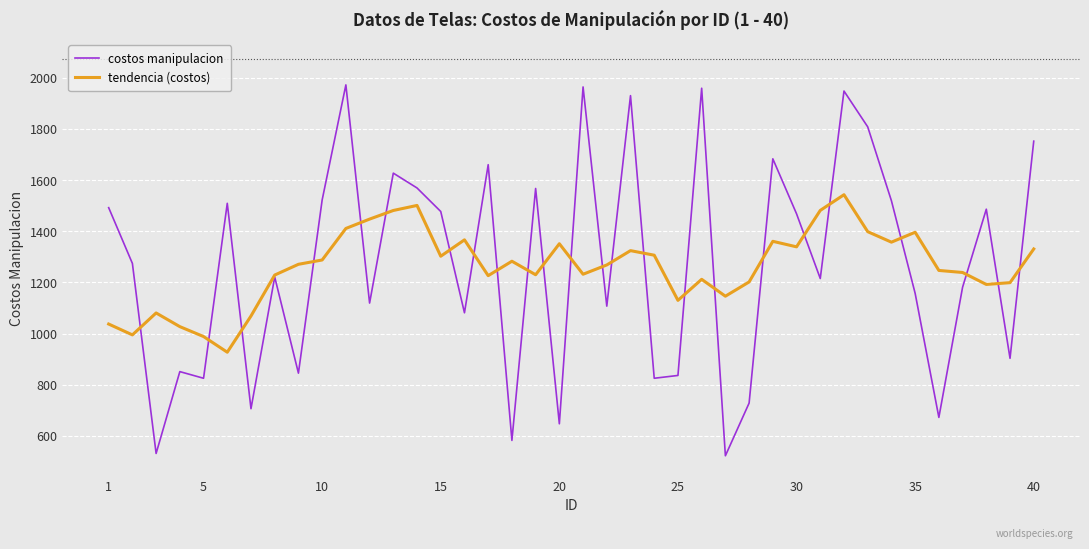

Which series has the widest spread of values?

costos manipulacion